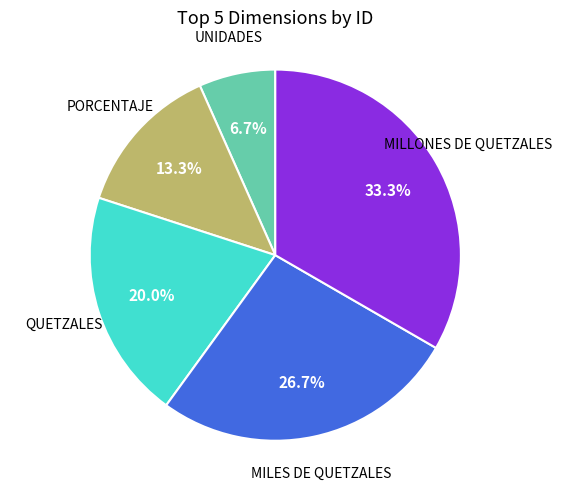

Is there a majority slice in this chart?

No